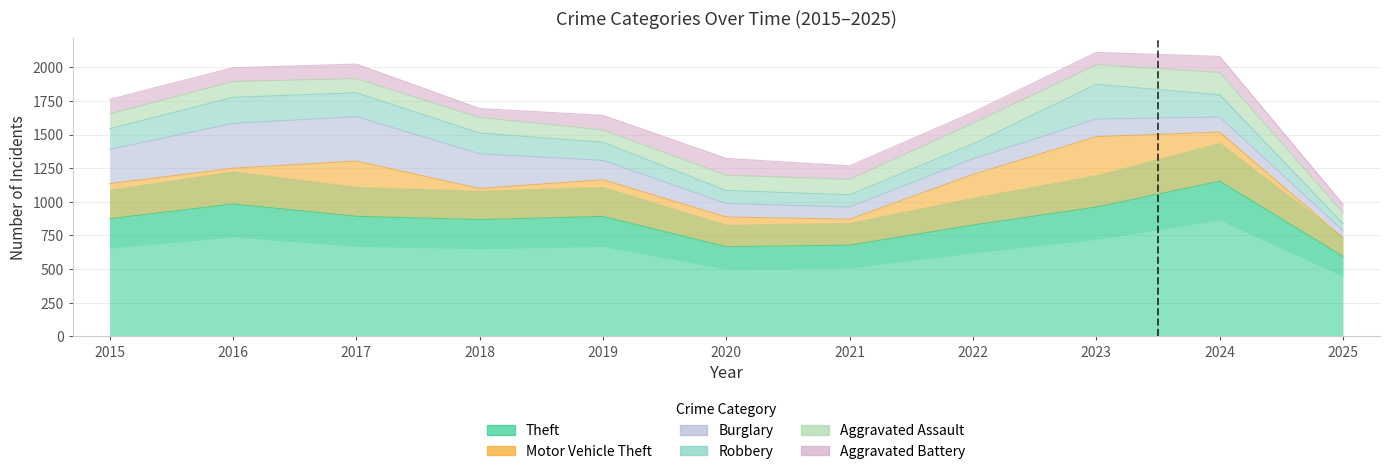

At which category does the chart reach its peak across all series?

2024